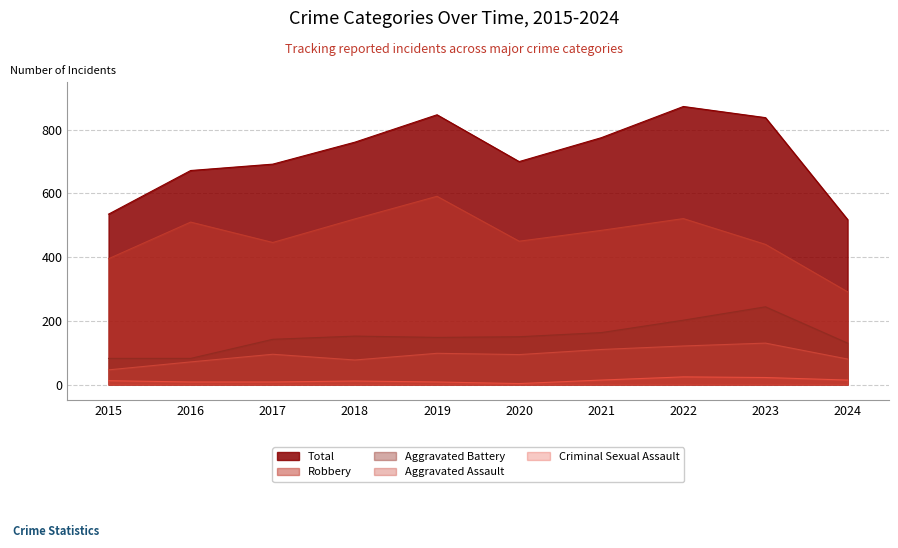

List the labels in order of Total value, smallest first.

2024, 2015, 2016, 2017, 2020, 2018, 2021, 2023, 2019, 2022